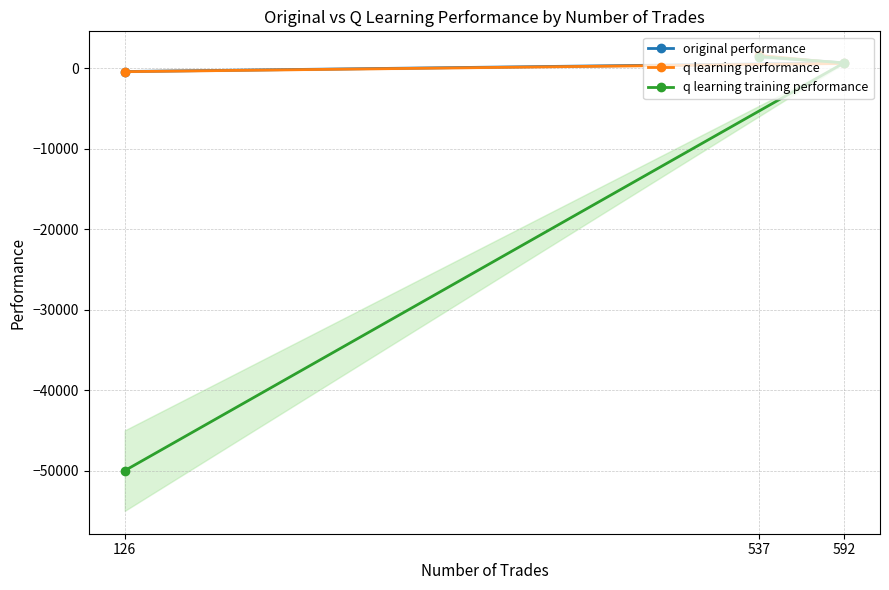

Reading right to left, transcribe all the data shown in this chart.

original performance: -417.5	645.7	1462.8
q learning performance: -435.5	586.4	1579.4
q learning training performance: -50000.0	656.4	1438.1